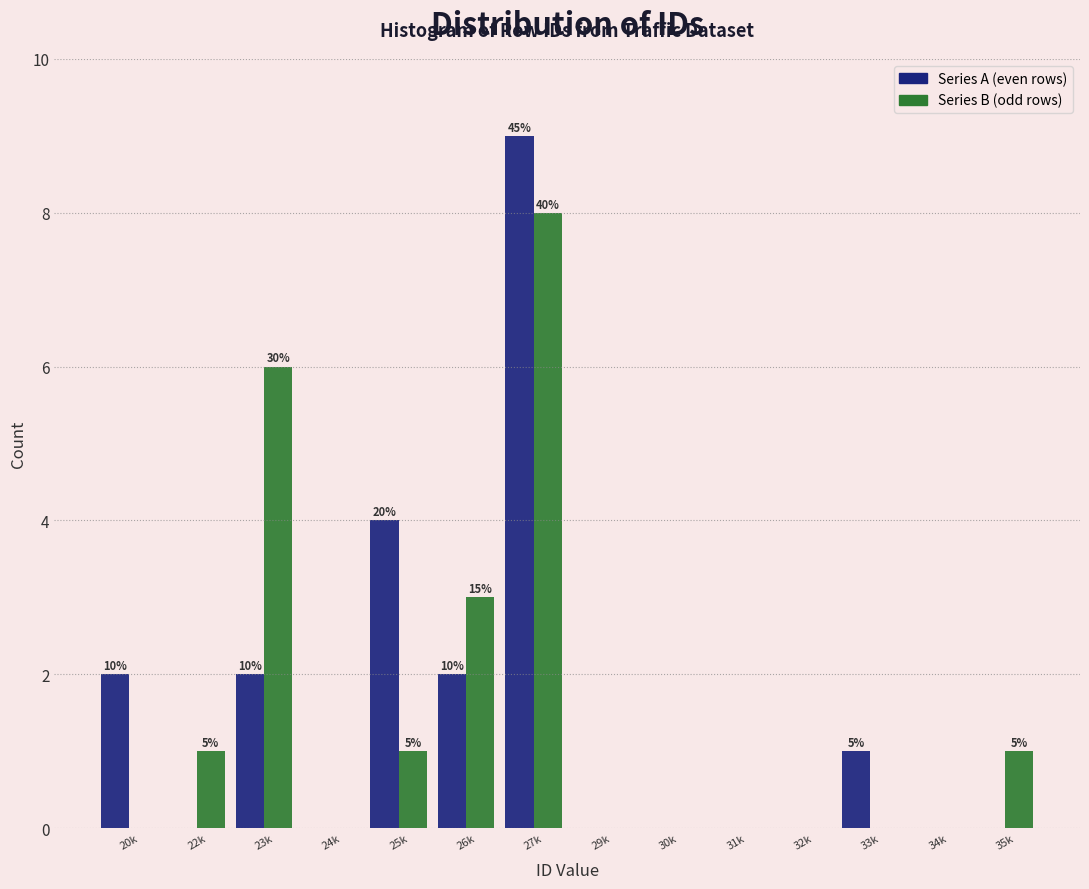

Reading left to right, extract all data points from this chart.

Series A (even rows): 20k=2	22k=0	23k=2	24k=0	25k=4	26k=2	27k=9	29k=0	30k=0	31k=0	32k=0	33k=1	34k=0	35k=0
Series B (odd rows): 20k=0	22k=1	23k=6	24k=0	25k=1	26k=3	27k=8	29k=0	30k=0	31k=0	32k=0	33k=0	34k=0	35k=1